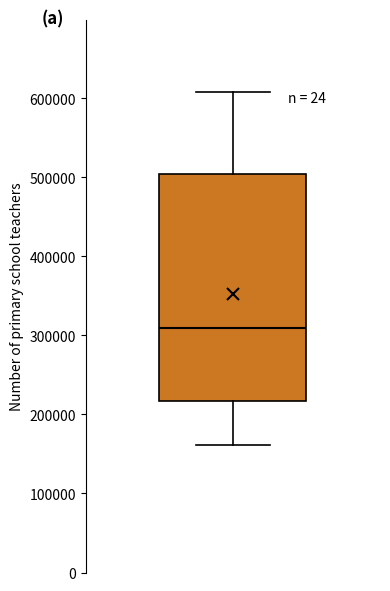

Transcribe this box plot: give where the median line is, the range the box spans, and where the two whiskers end, as read against the y-axis. The values are not printed on the chart, so give them approximately, as read against the axis.

median 310000, box 220000 to 500000, whiskers 160000 to 610000